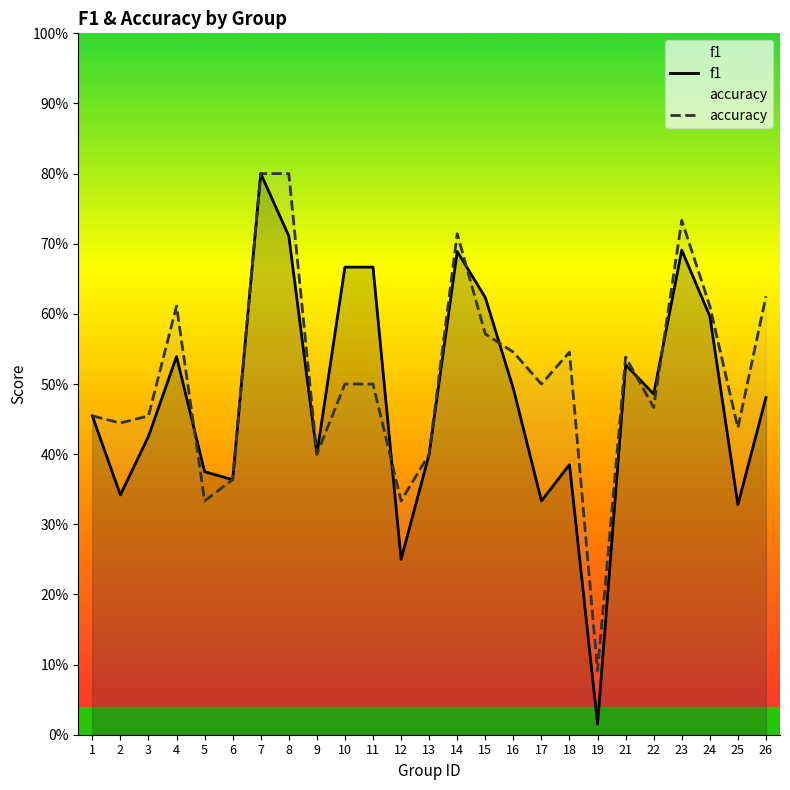

True or false: f1 has a value of 0.8 at 7.

True